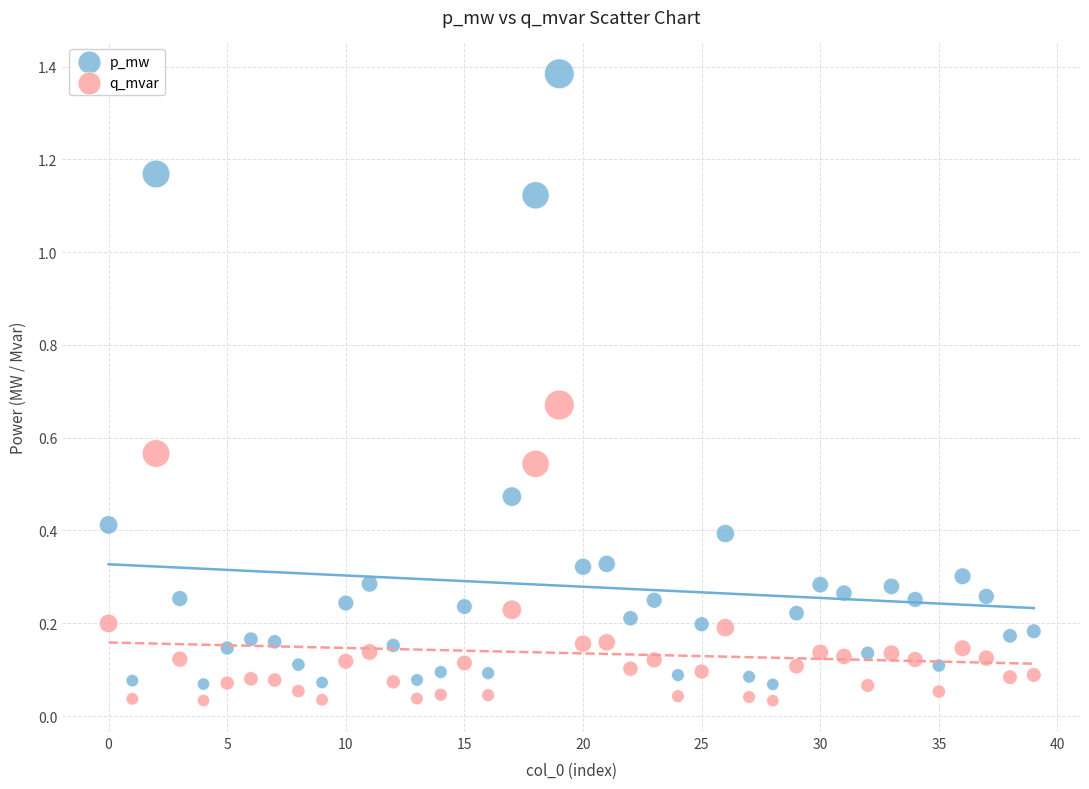

Which series contains the highest Y value?

p_mw